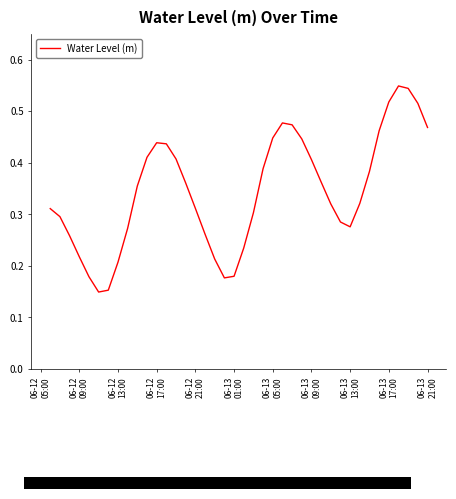

Reading left to right, transcribe all the data shown in this chart.

0.3	0.3	0.3	0.2	0.2	0.1	0.2	0.2	0.3	0.4	0.4	0.4	0.4	0.4	0.4	0.3	0.3	0.2	0.2	0.2	0.2	0.3	0.4	0.4	0.5	0.5	0.4	0.4	0.4	0.3	0.3	0.3	0.3	0.4	0.5	0.5	0.5	0.5	0.5	0.5